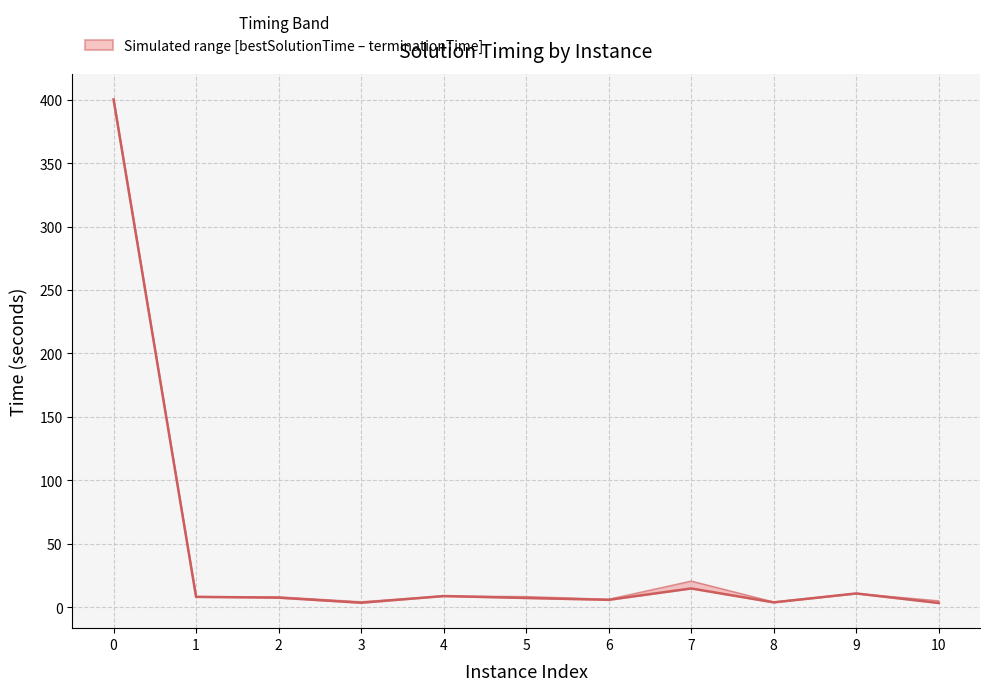

How many distinct data groups are displayed?

2